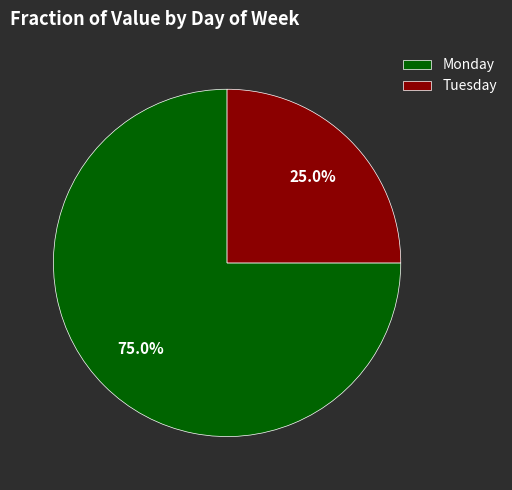

Which slice represents more than half of the pie?

Monday